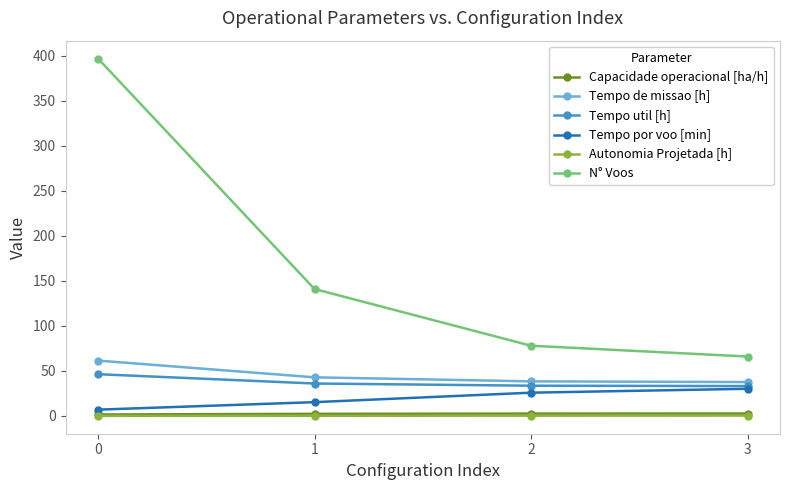

True or false: Tempo por voo [min] and N° Voos intersect in this chart.

False